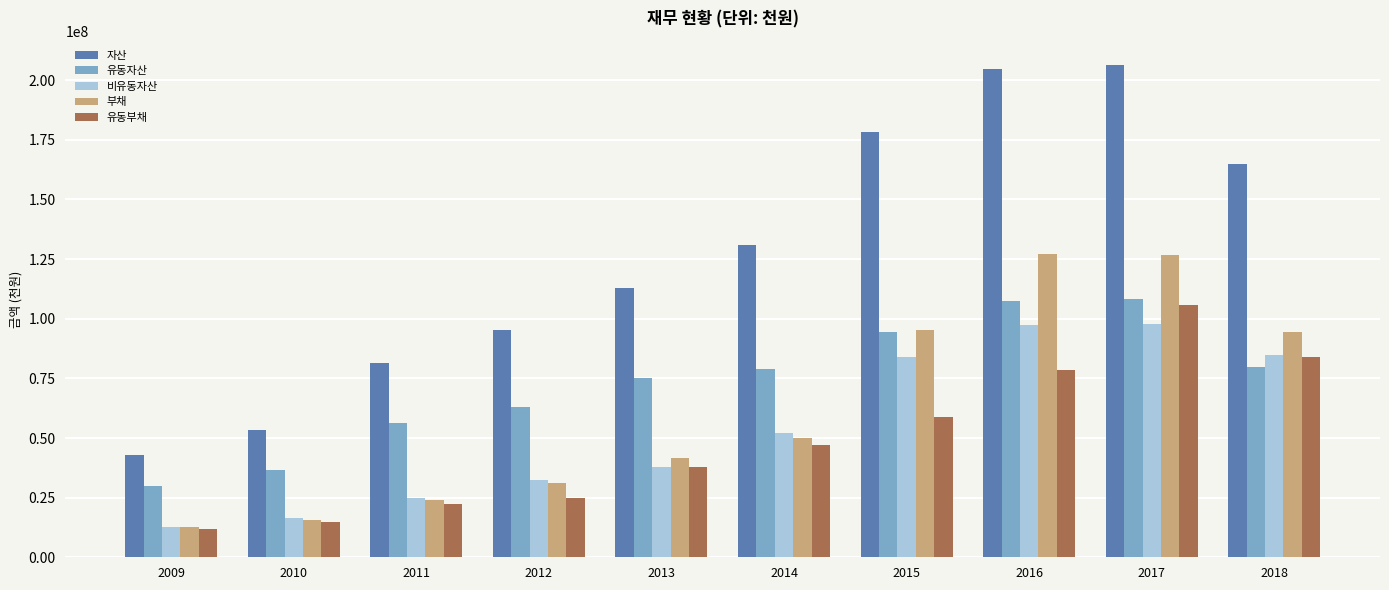

Which series has the widest spread of values?

자산